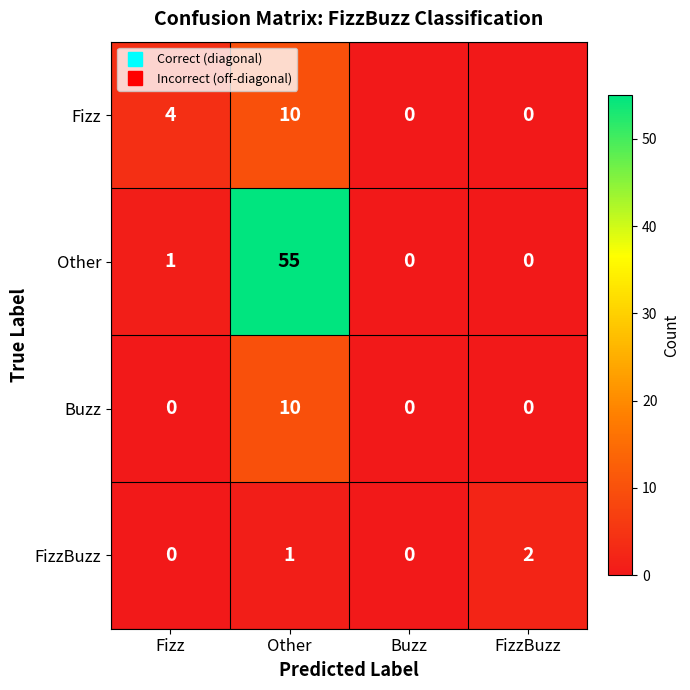

The Fizz series shows 6 at Fizz. True or false?

False